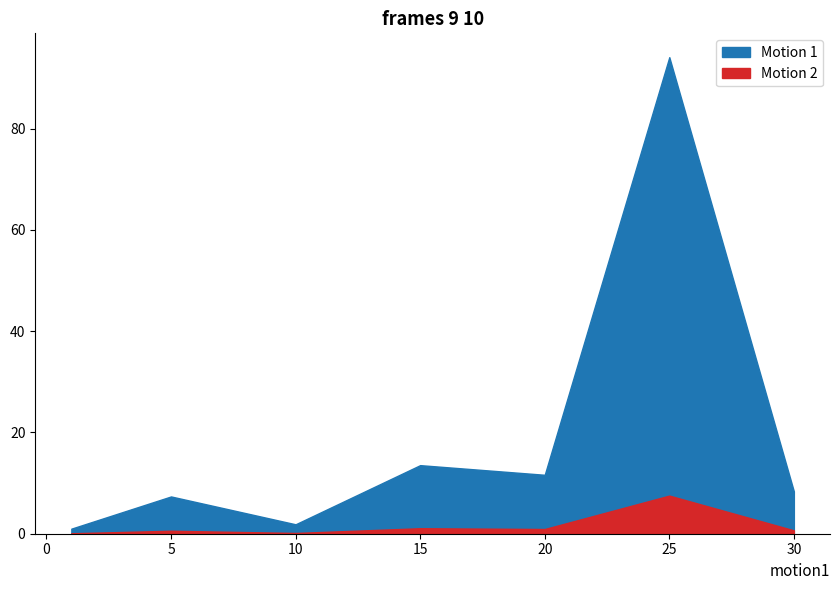

True or false: currentAveragePriceHQ has a value of 7875.4 at 10.

False